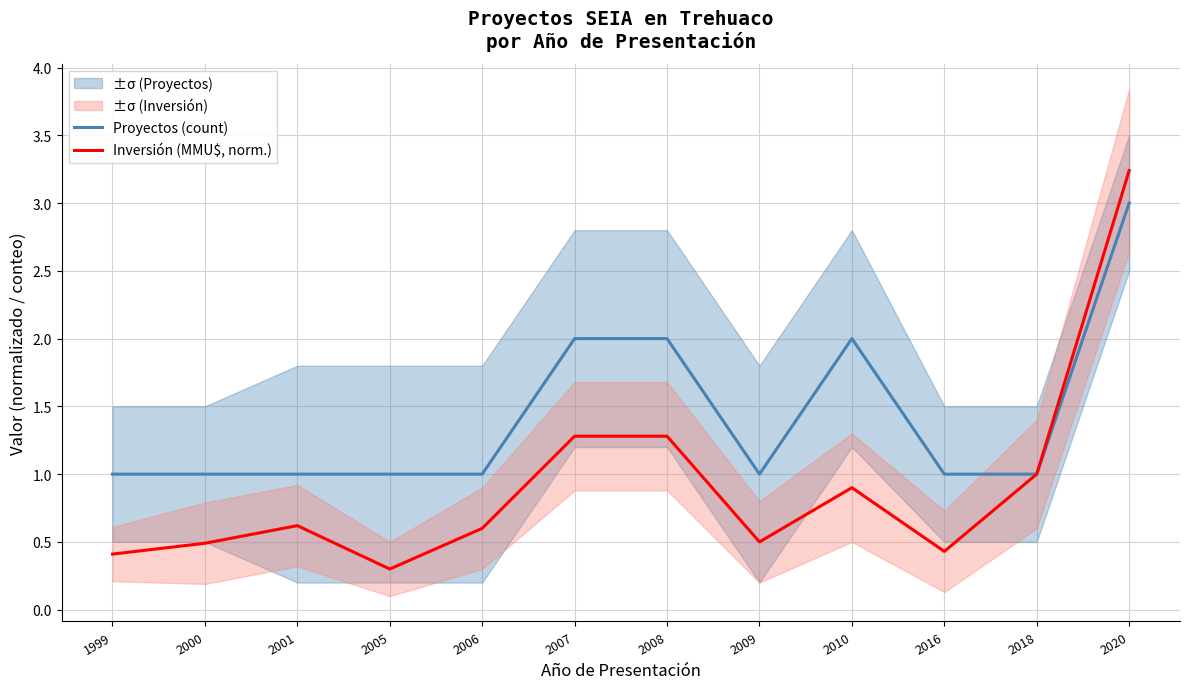

List the series in order of their overall mean, lowest first.

Inversión (MMU$, norm.), Proyectos (count)